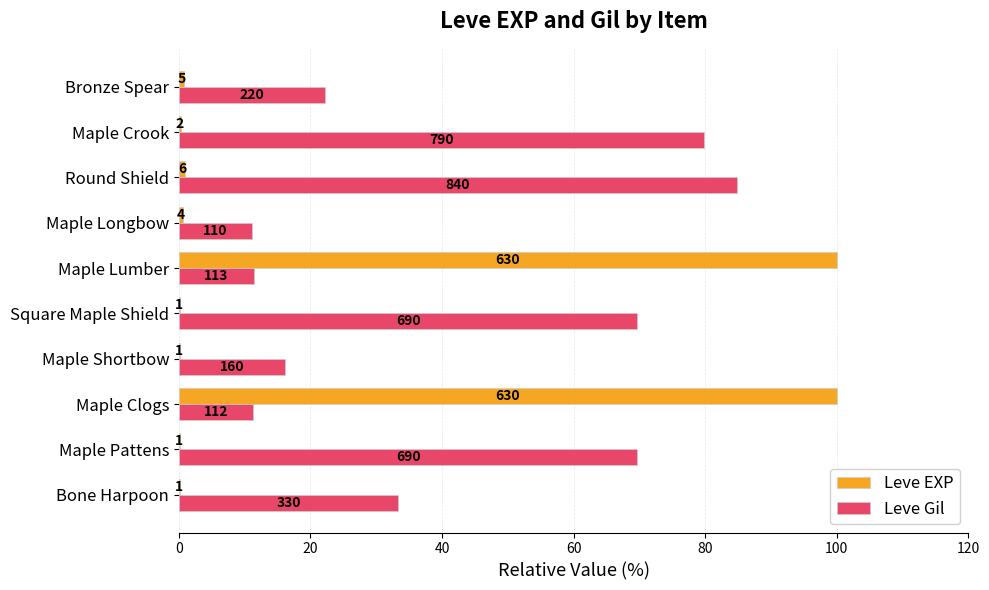

What is the average value of the Leve Gil series?

41.0